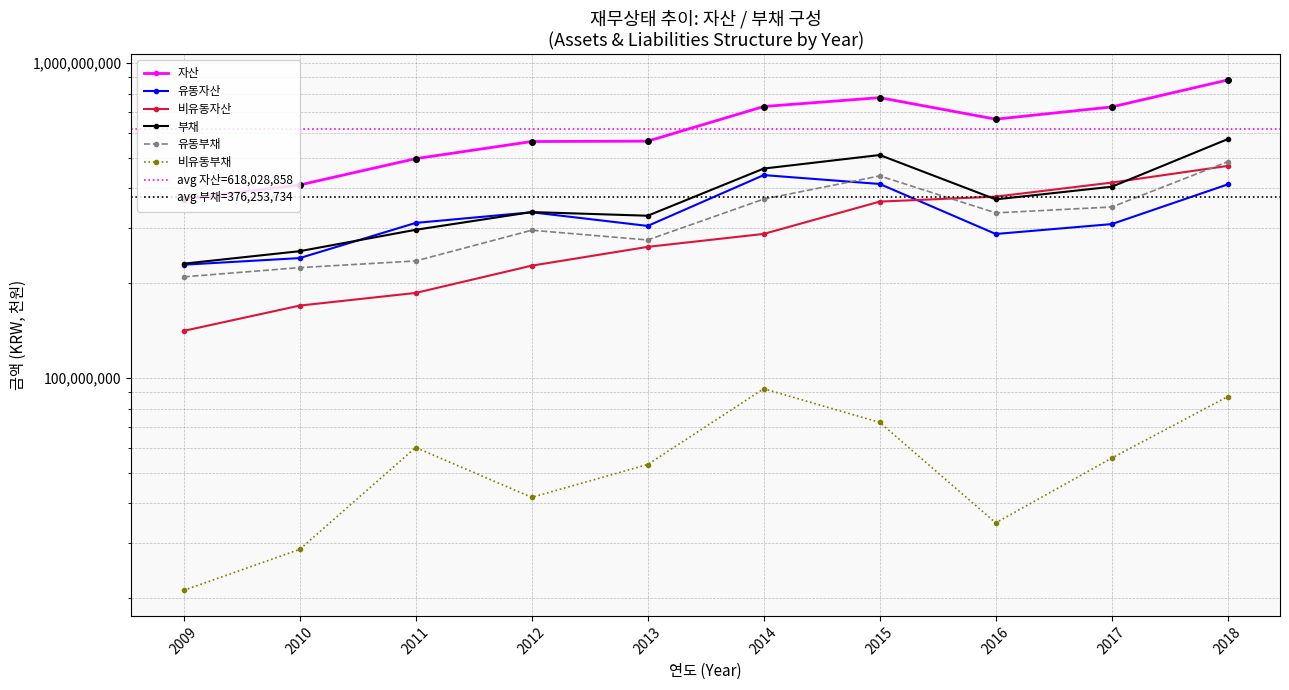

Is the value of 비유동자산 at 2018 greater than the value of 유동자산 at 2014?

Yes